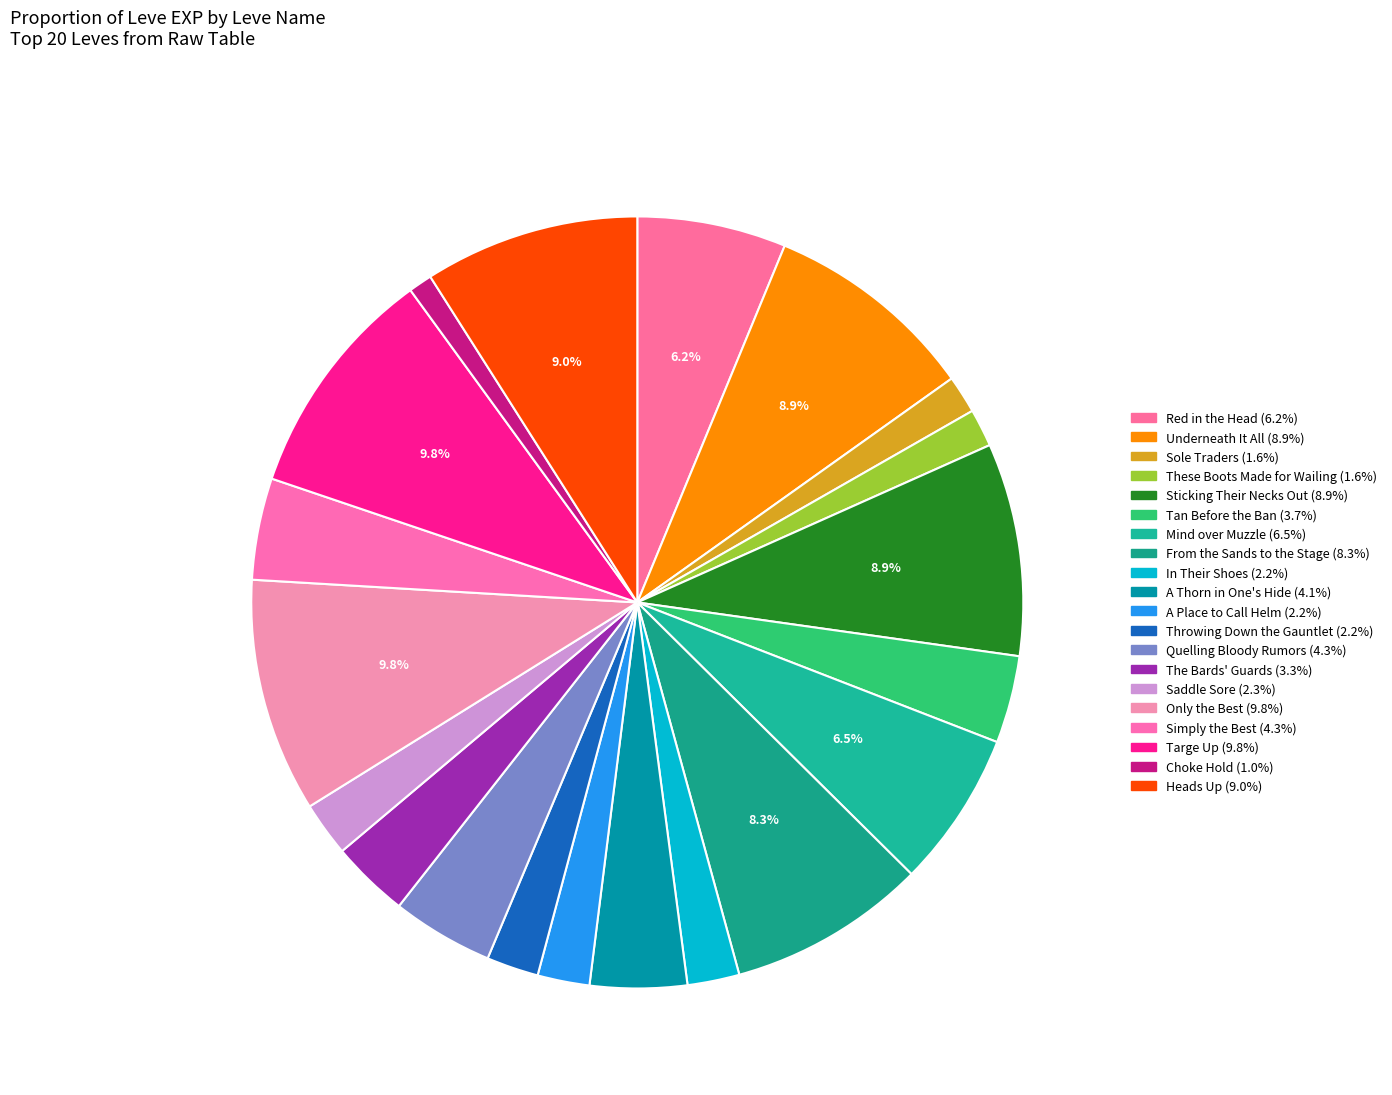

How many segments does this pie chart have?

20